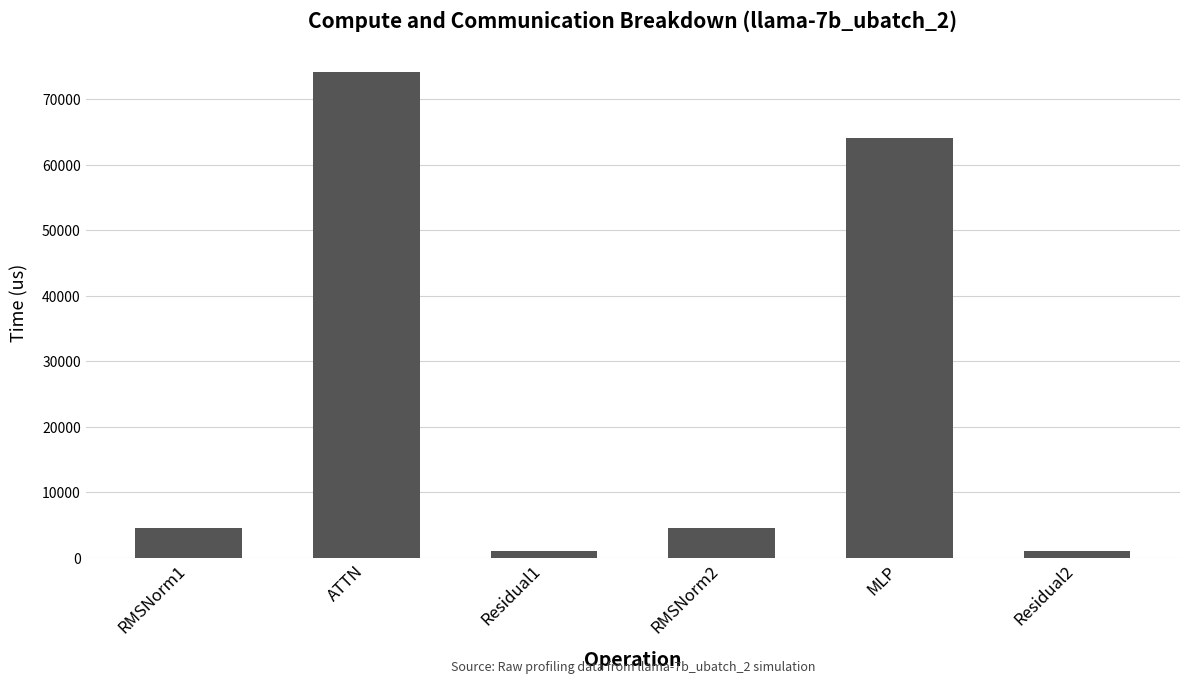

Reading left to right, extract all data points from this chart.

4561.3	74173.6	996.1	4561.3	64041.8	996.1